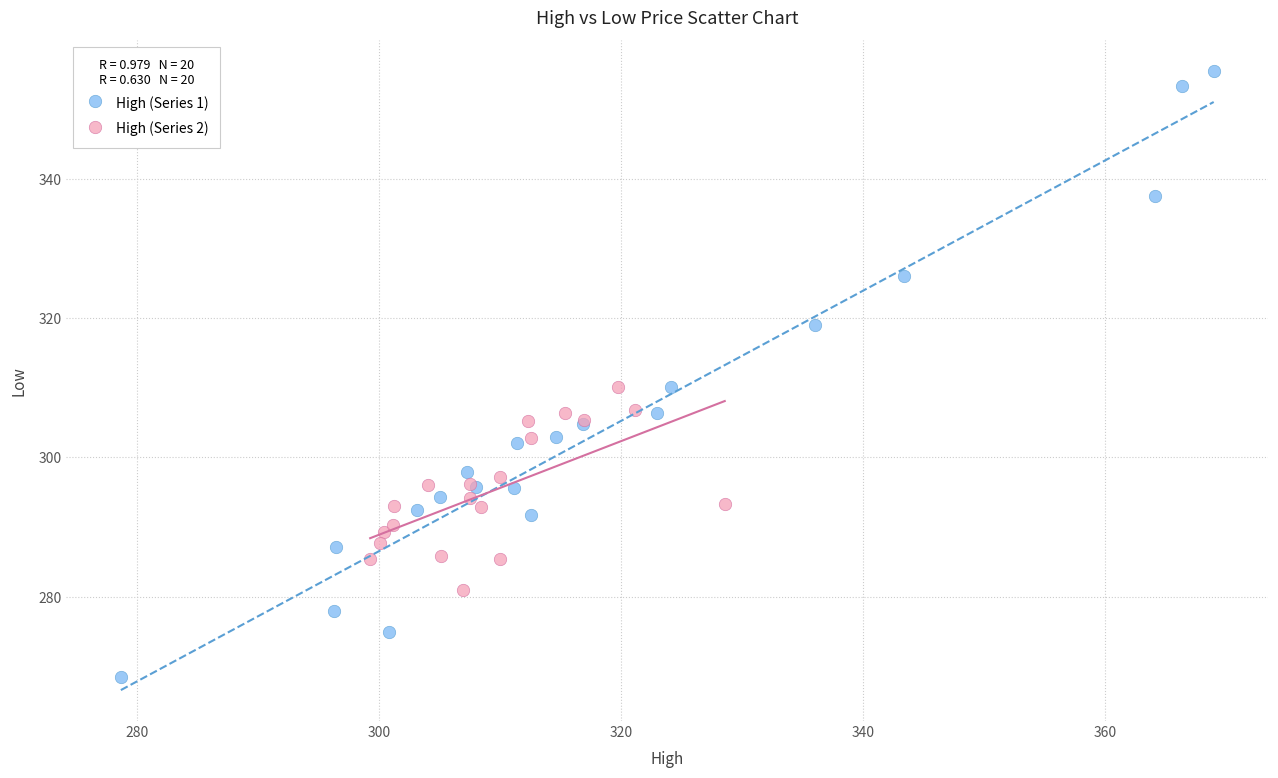

What are all the series names shown in the legend?

High (Series 1), High (Series 2)